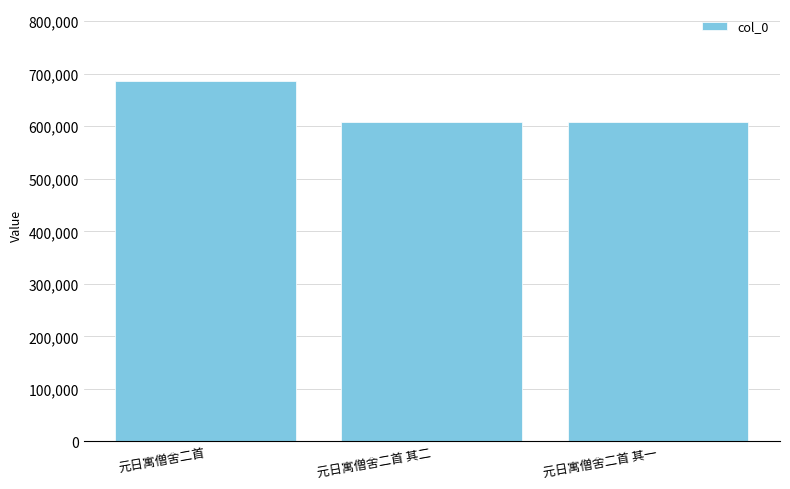

What is the change in value from 元日寓僧舍二首 to 元日寓僧舍二首 其一?

-78711